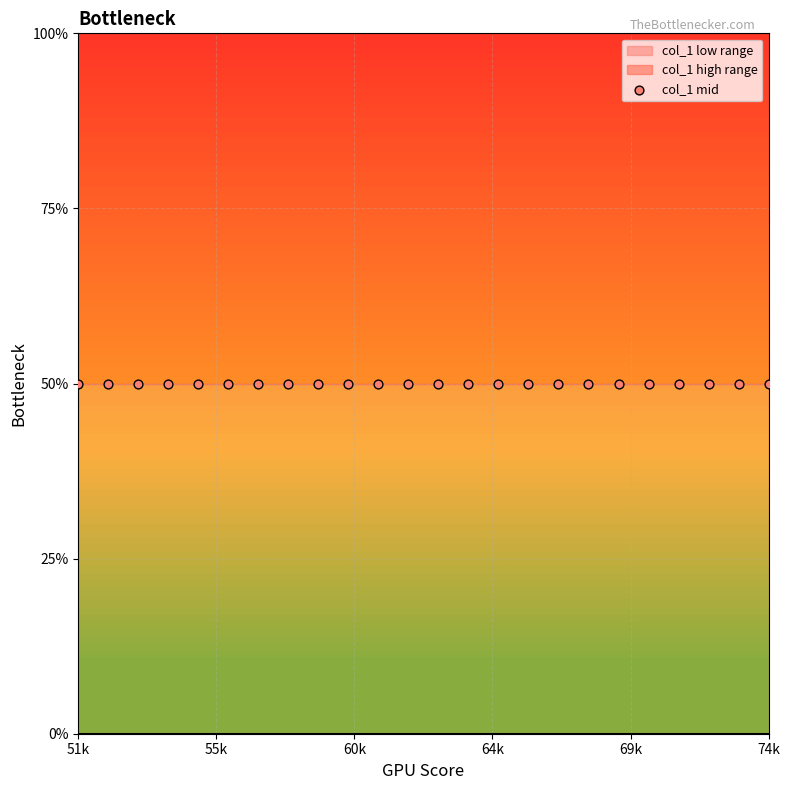

Approximately how many times larger is the value at 54 compared to 53?

1.0